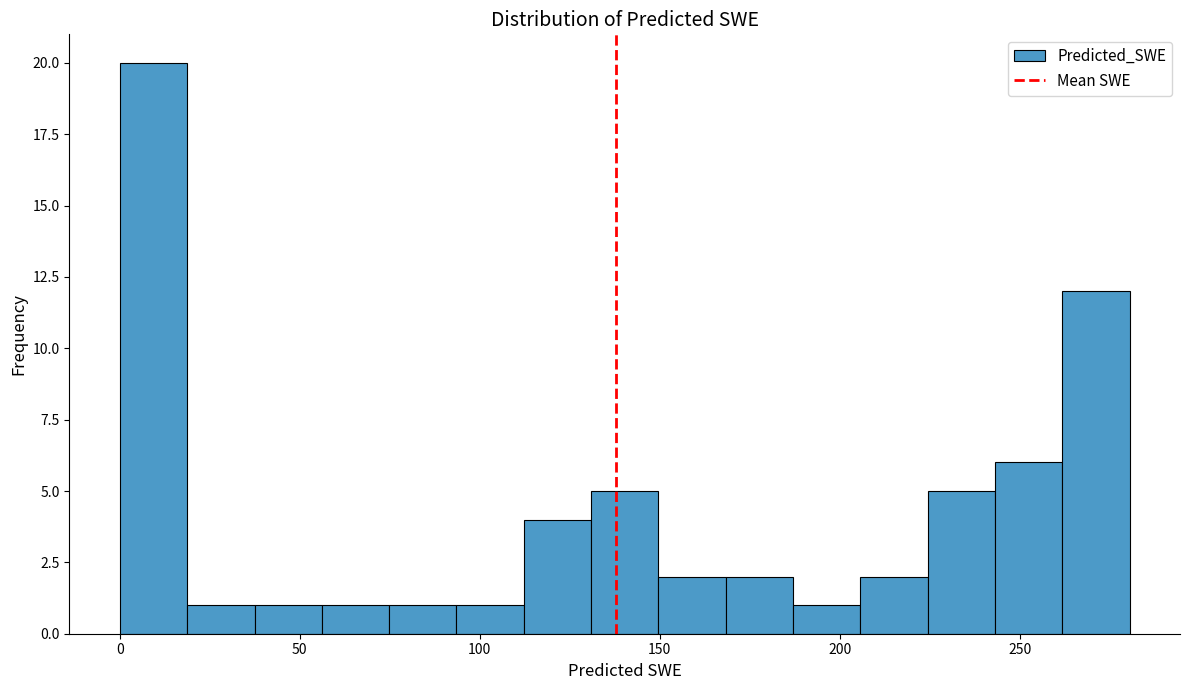

Around what value on the x-axis is the tallest bar? Give the approximate position of its centre, as read against the axis.

10